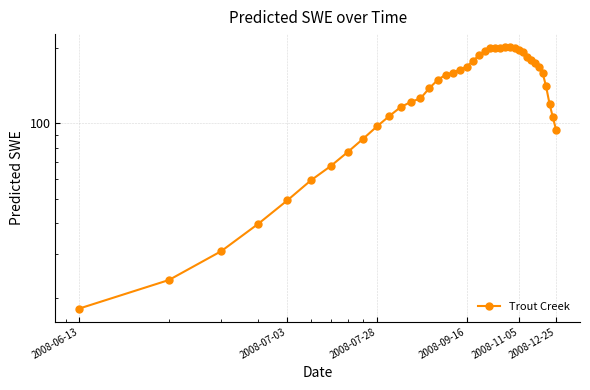

True or false: there are more than 0 points higher than both neighbors.

True